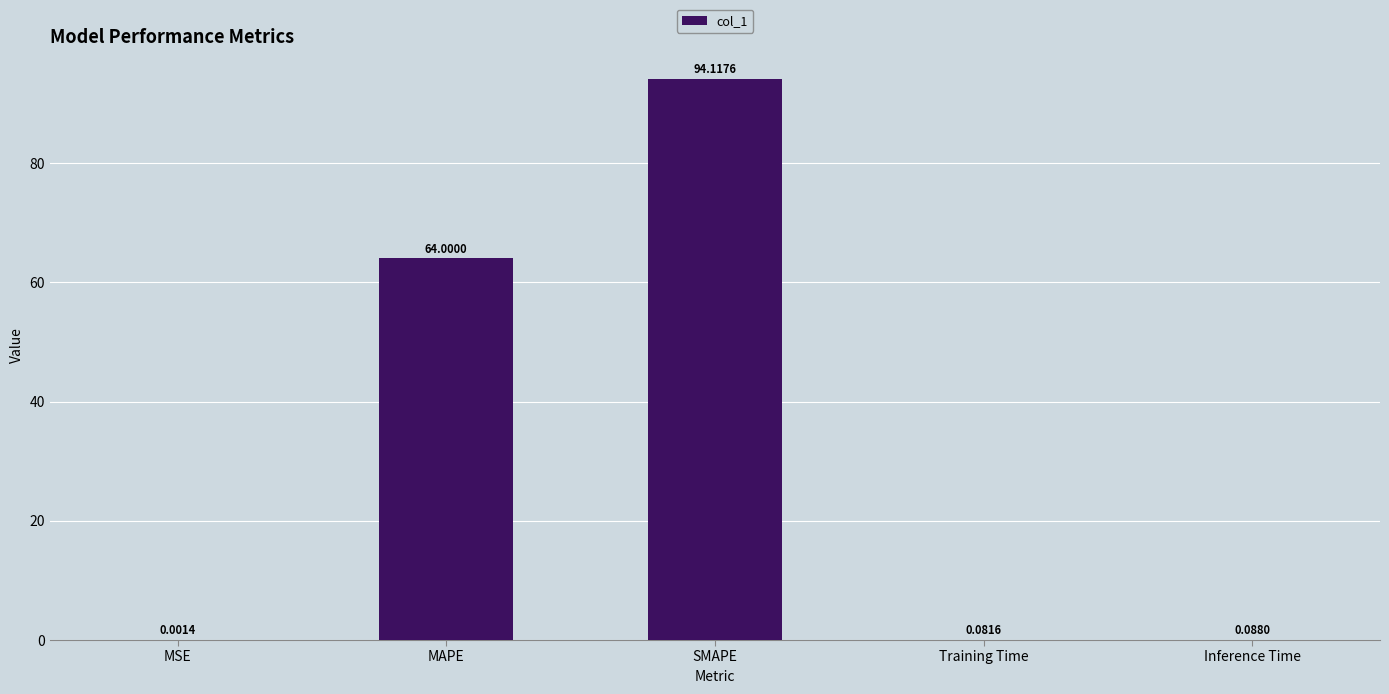

What is the change in value from MAPE to Inference Time?

-63.9